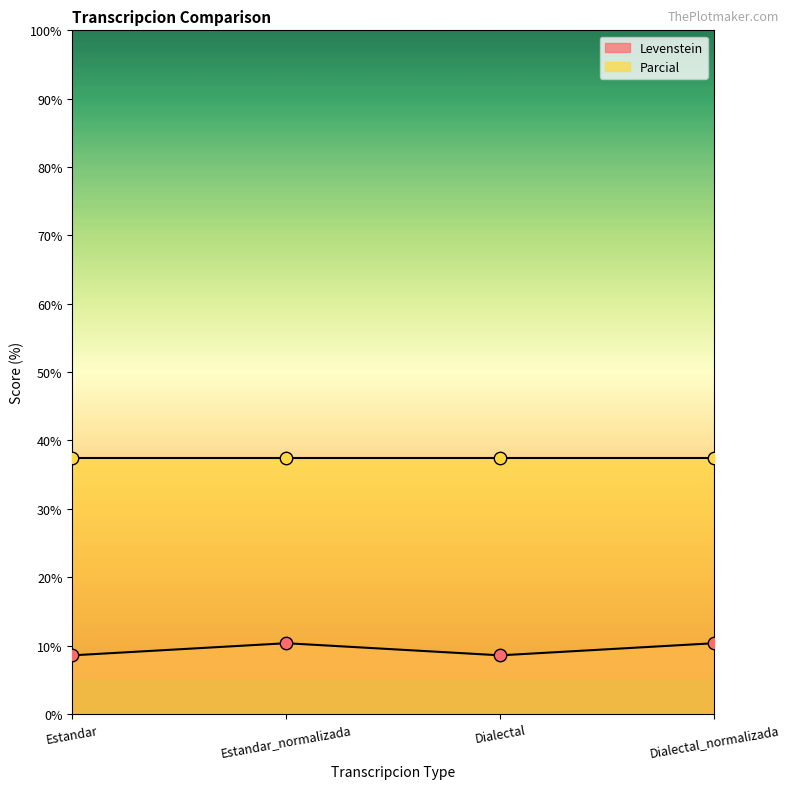

Which has a higher value, Estandar or Estandar_normalizada?

Estandar_normalizada